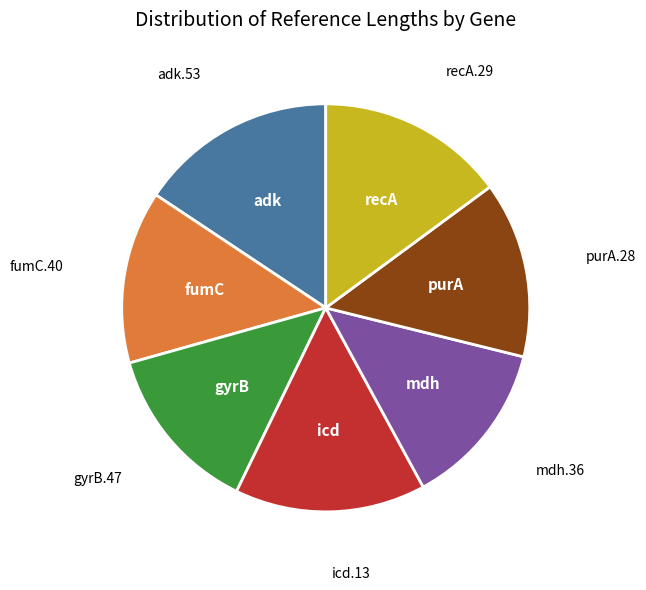

Is it true that mdh.36 is 13% of the pie?

True